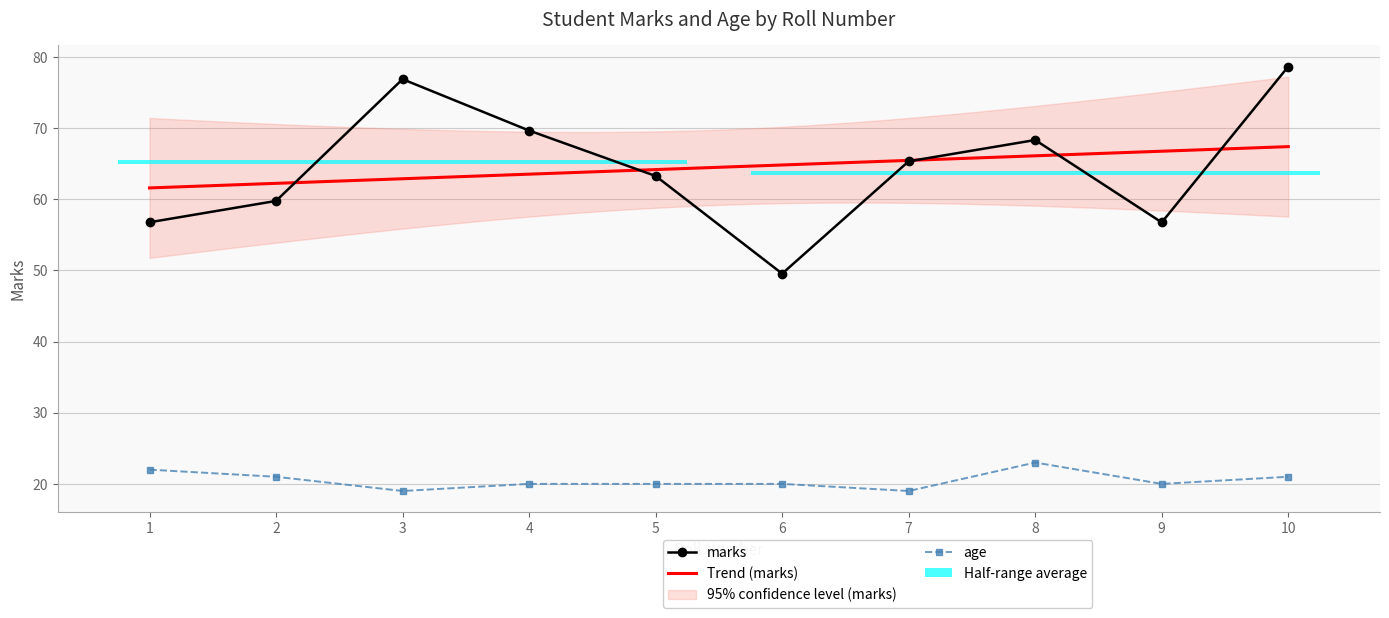

What is the average value of the age series?

20.5